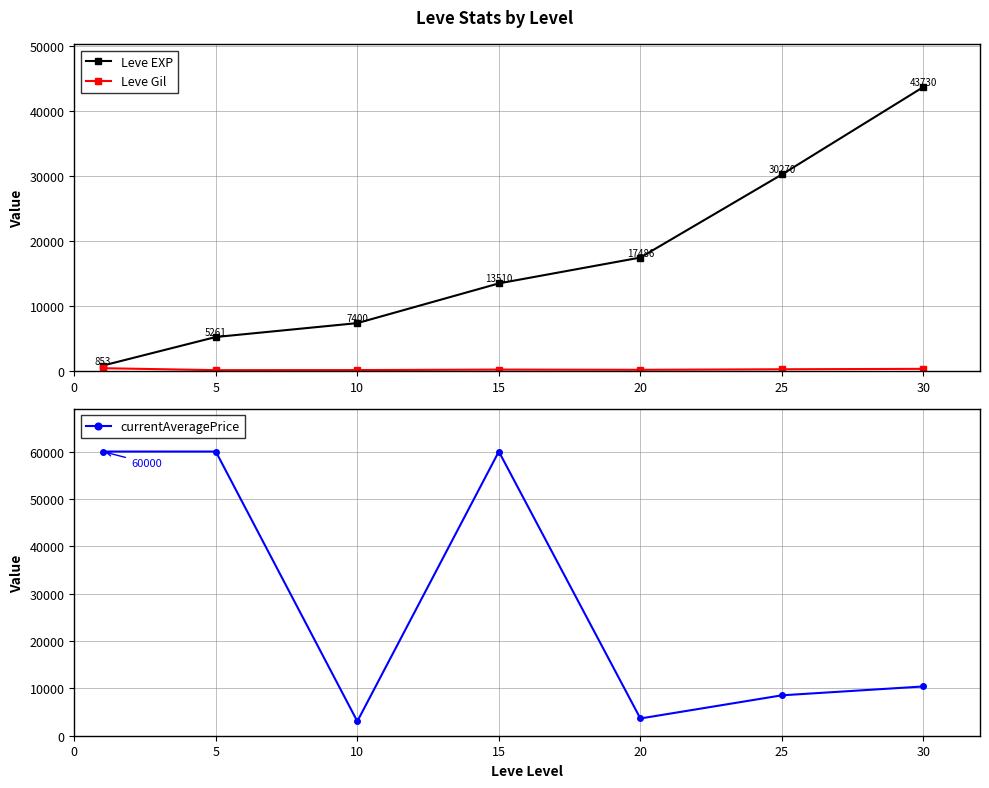

How many data points in Leve EXP are above 13510?

3